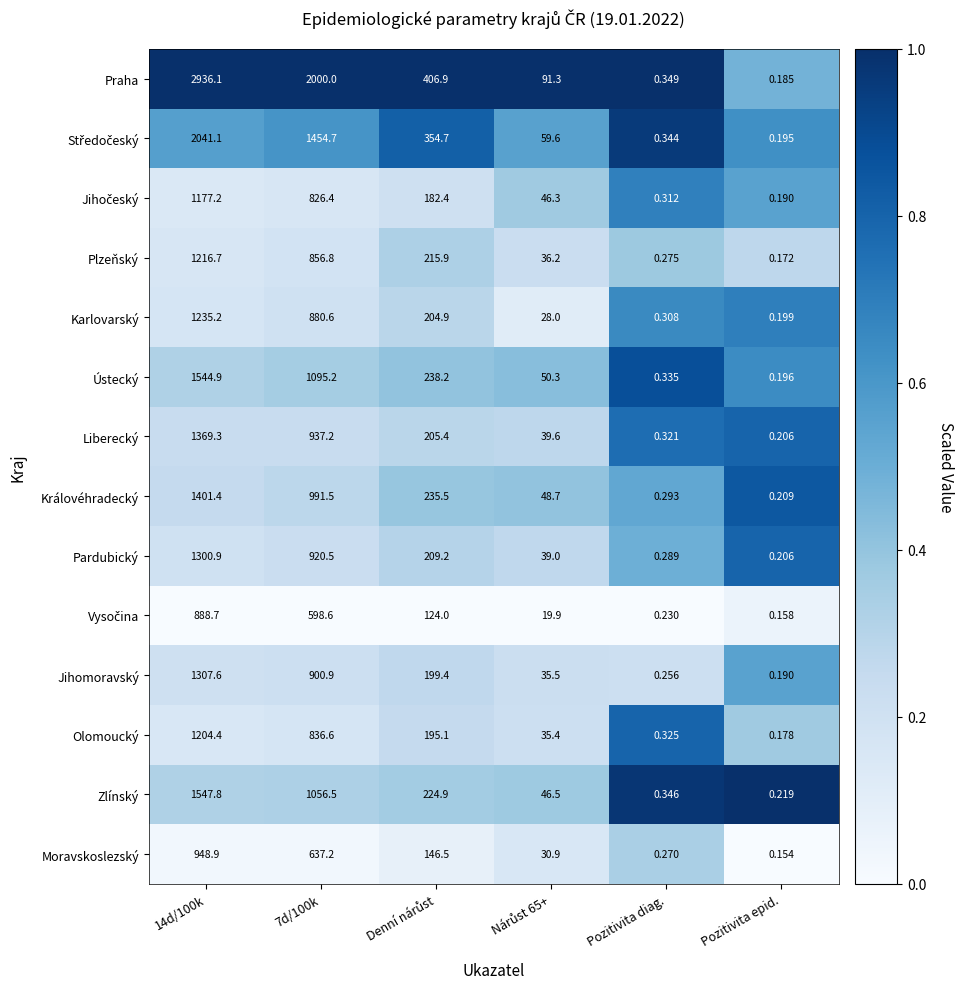

Which series has the largest total across all categories?

Praha